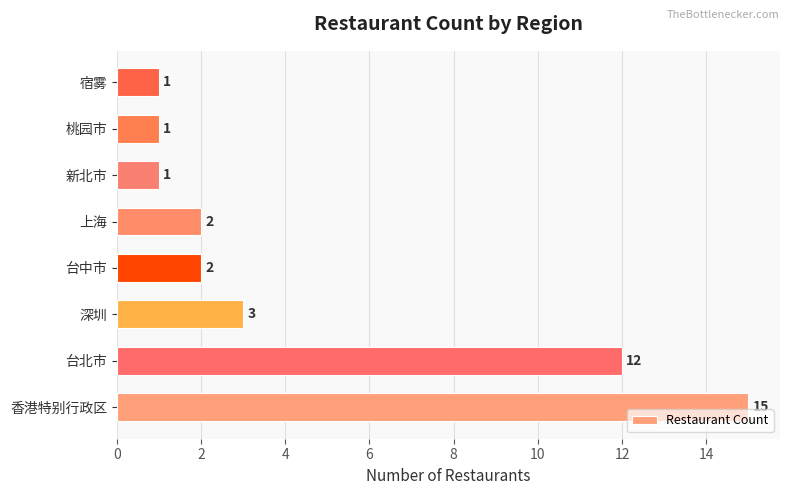

What is the average value?

5